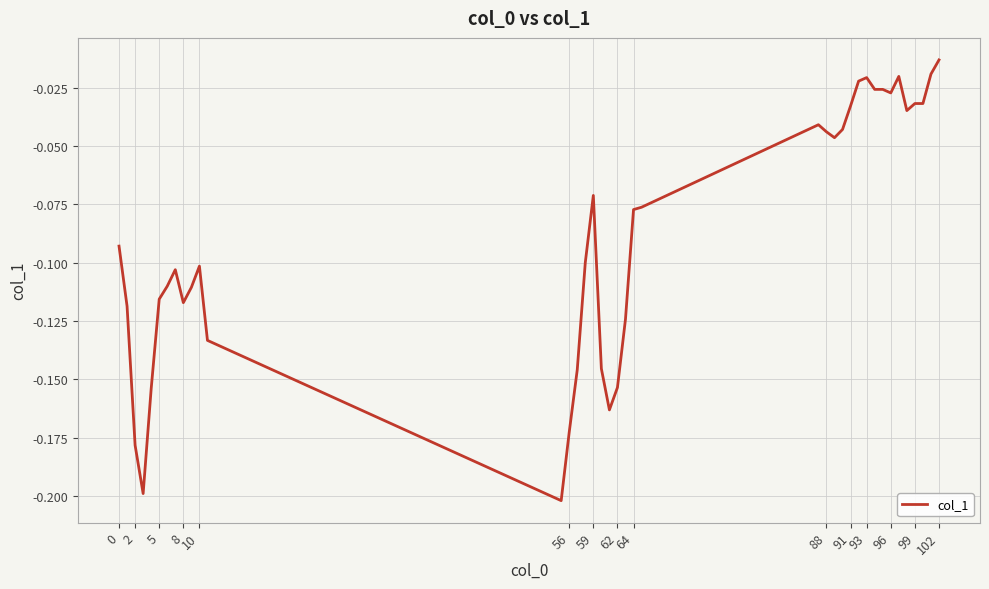

How many points are higher than both their immediate neighbors (excluding endpoints)?

6